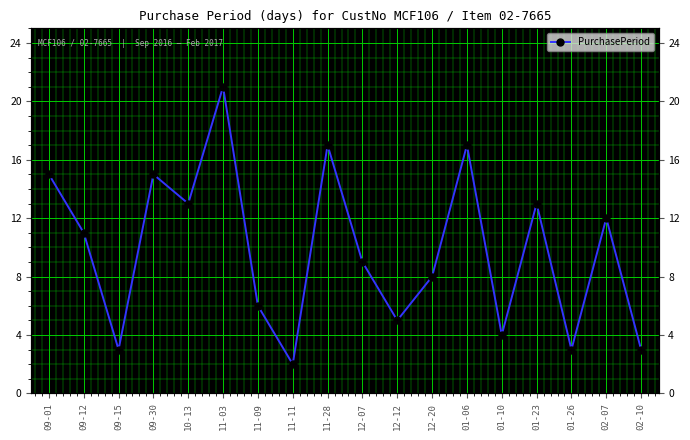

Rank the categories by value from lowest to highest.

11-11, 09-15, 01-26, 02-10, 01-10, 12-12, 11-09, 12-20, 12-07, 09-12, 02-07, 10-13, 01-23, 09-01, 09-30, 11-28, 01-06, 11-03